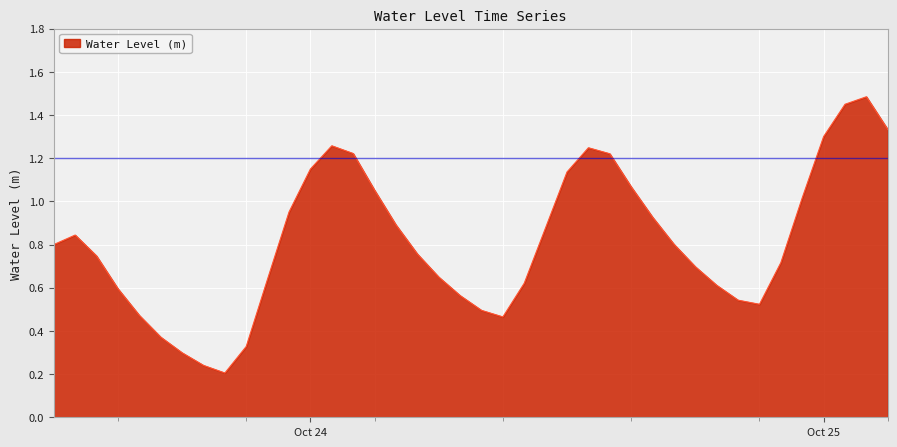

What is the maximum value shown in the chart?

1.5